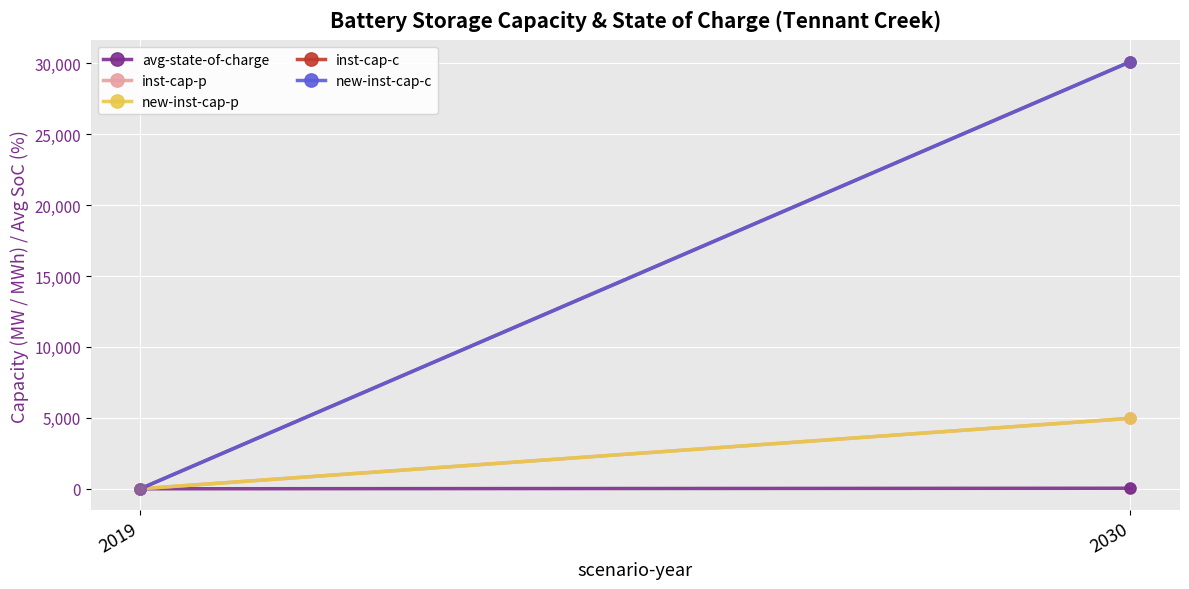

At how many categories does at least one series exceed 11926?

1